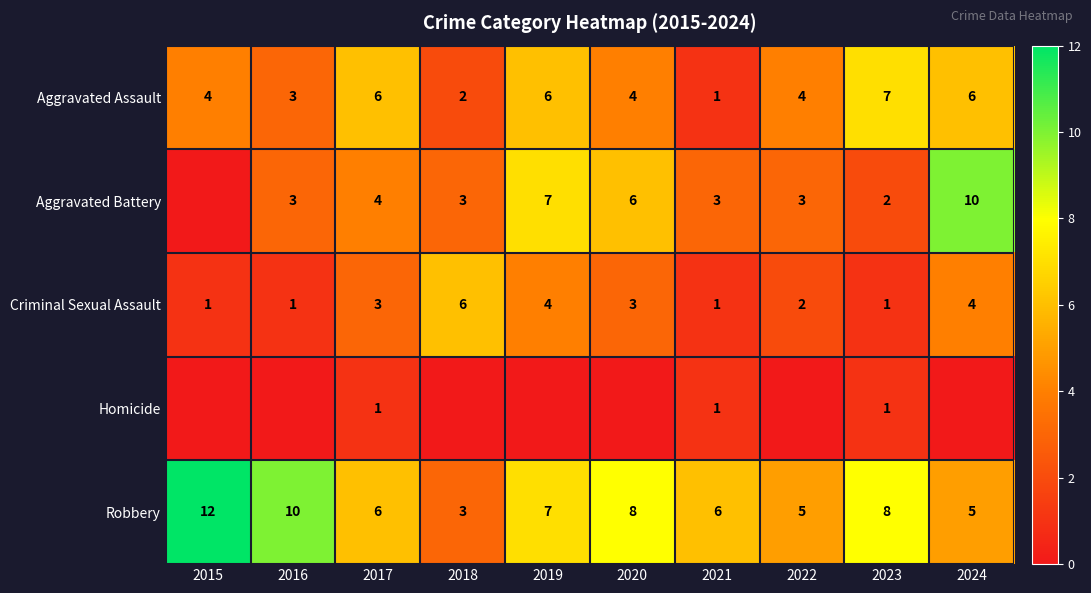

True or false: Criminal Sexual Assault has a value of 2 at 2016.

False